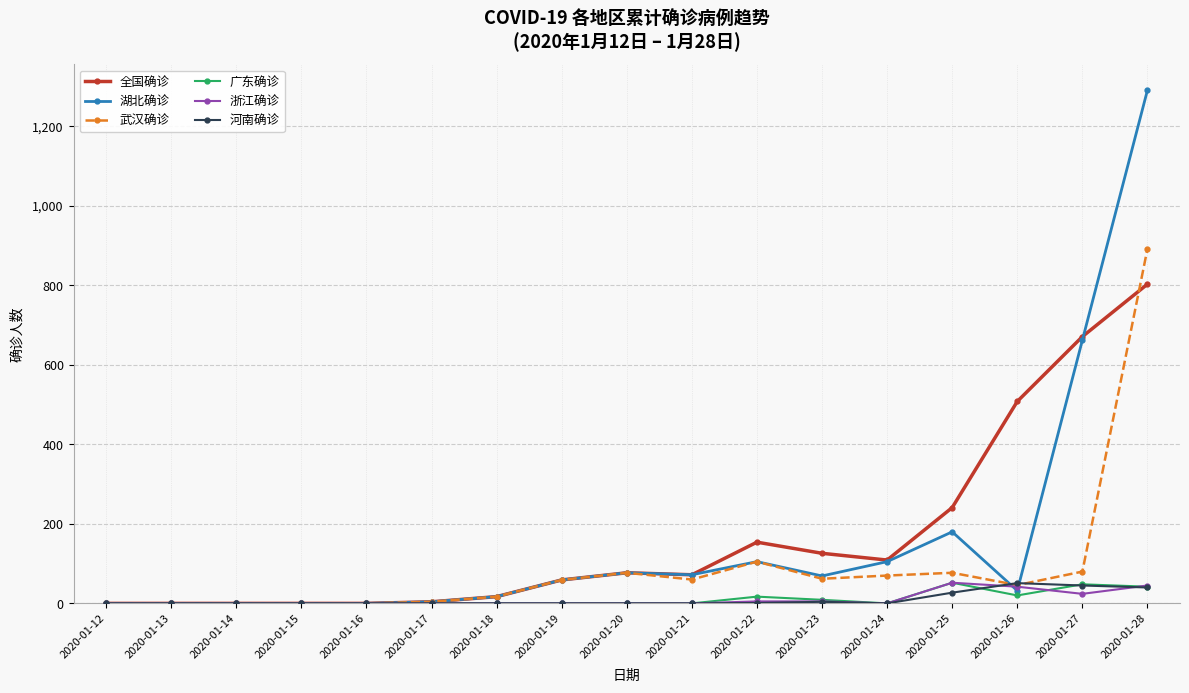

How many values in the 广东确诊 series exceed 0?

6